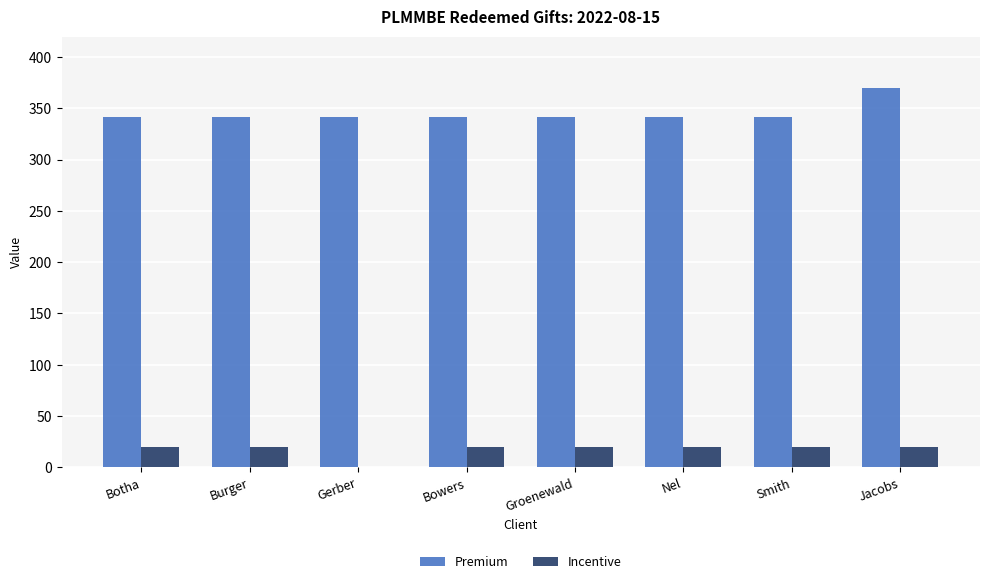

How many positive values does the Incentive series have?

7